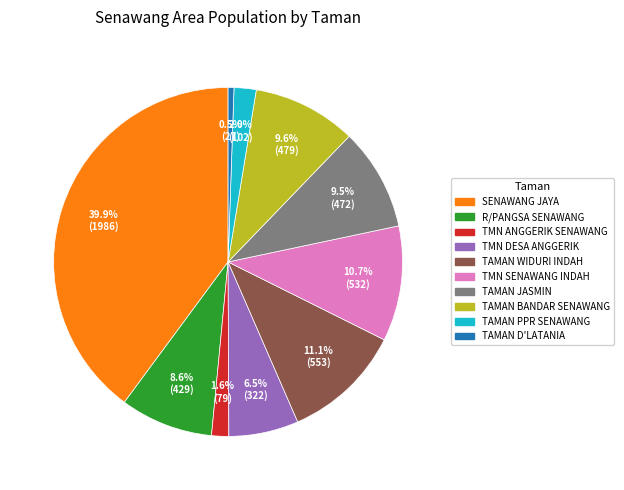

Which category has the smallest portion of the pie?

TAMAN D'LATANIA